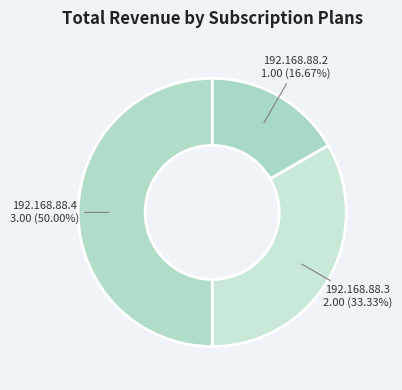

Rank the categories by value from lowest to highest.

192.168.88.2, 192.168.88.3, 192.168.88.4